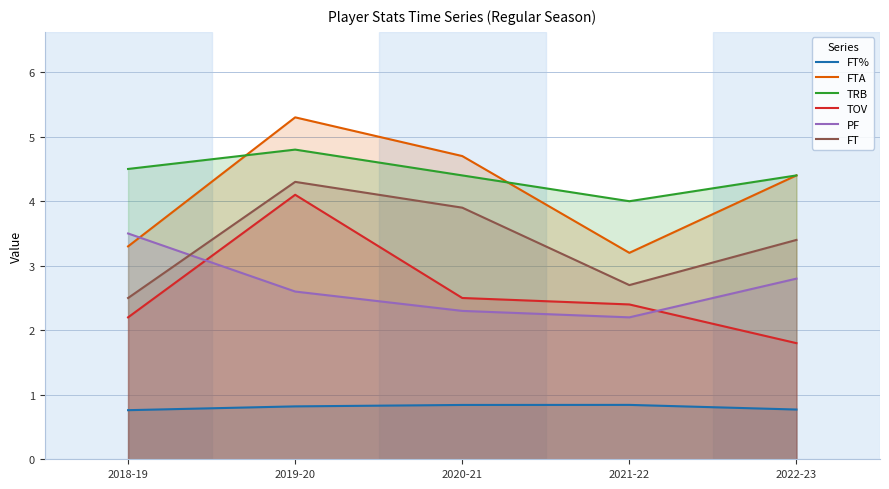

Is it true that FTA equals 5.0 at 2021-22?

False